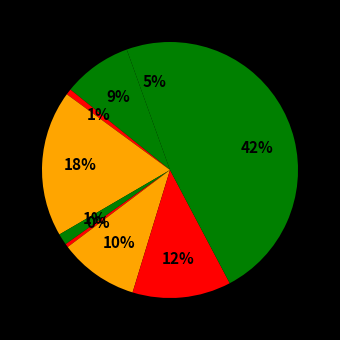

To the nearest percent, what is the difference between the largest and smallest slice percentages?

42%